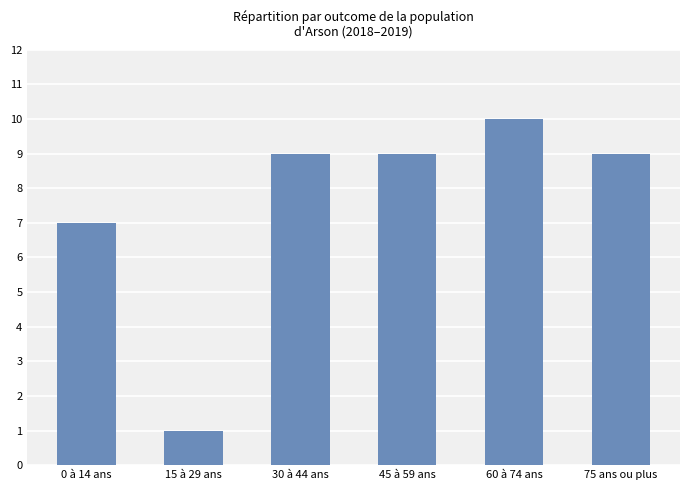

Which has a higher value, 75 ans ou plus or 15 à 29 ans?

75 ans ou plus